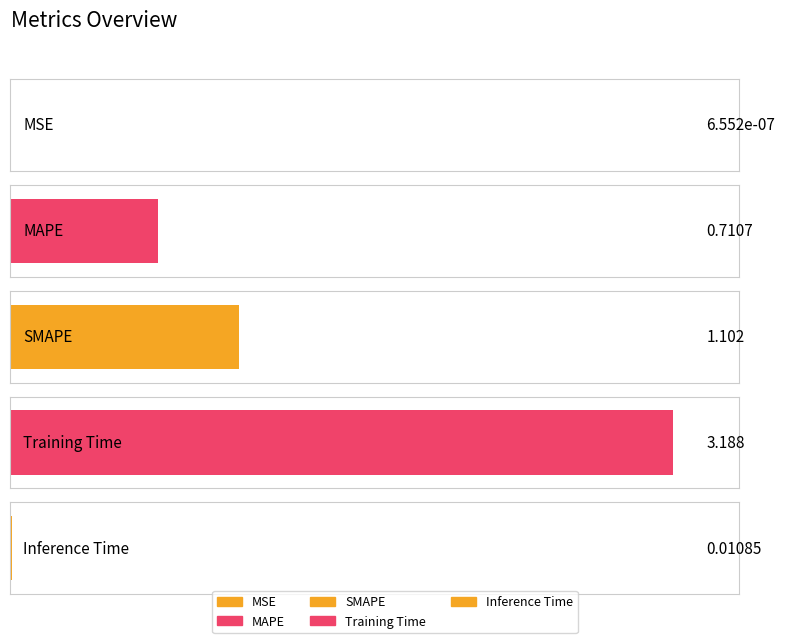

Which label corresponds to the smallest value in the chart?

MSE